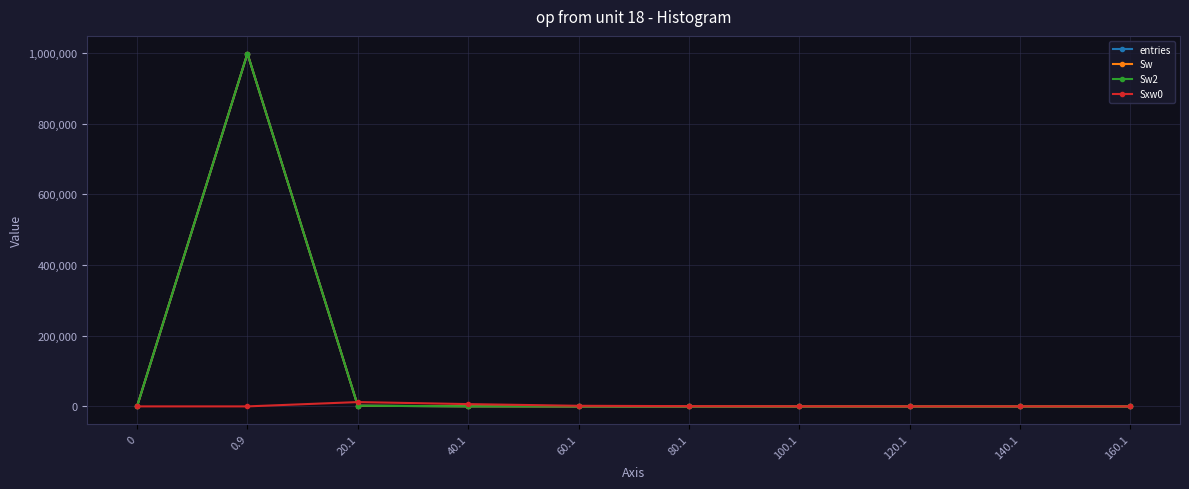

In Sxw0, how many points are higher than both neighbors (excluding endpoints)?

2